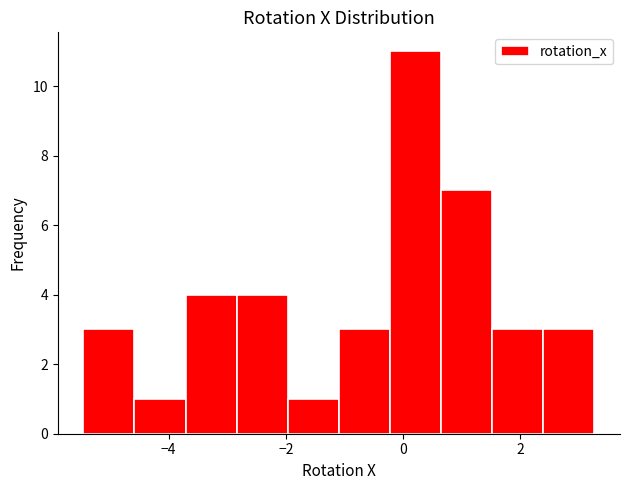

Reading left to right, list every bar in this chart as the range it spans on the x-axis followed by its height. Neither the bar edges nor the heights are printed on the chart, so give them approximately, as read against the axes.

-5.4 to -4.6: 3
-4.6 to -3.8: 1
-3.8 to -2.8: 4
-2.8 to -2.0: 4
-2.0 to -1.0: 1
-1.0 to -0.2: 3
-0.2 to 0.6: 11
0.6 to 1.6: 7
1.6 to 2.4: 3
2.4 to 3.2: 3